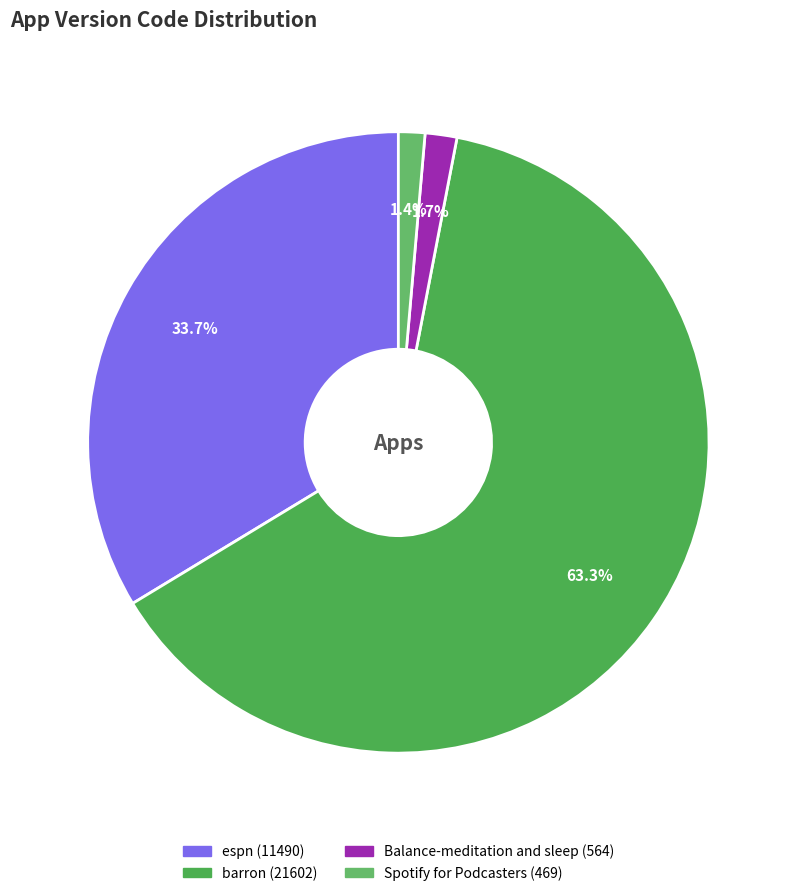

Approximately how many times larger is the value at barron compared to Balance-meditation and sleep?

38.3